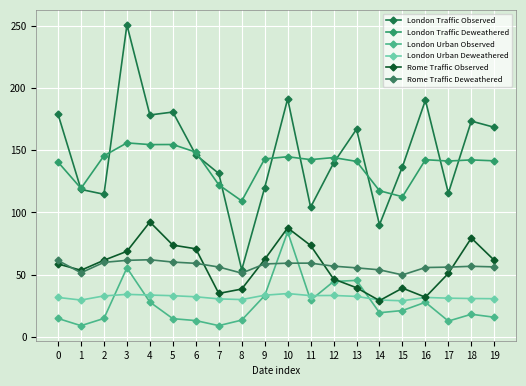

How many lines are shown in the chart?

6